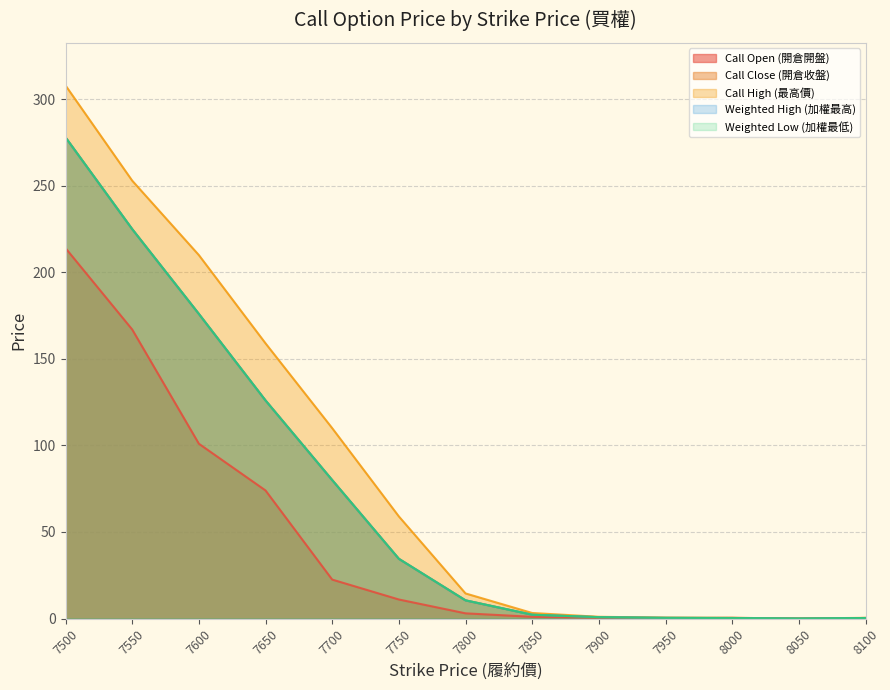

Which series has the widest spread of values?

Call High